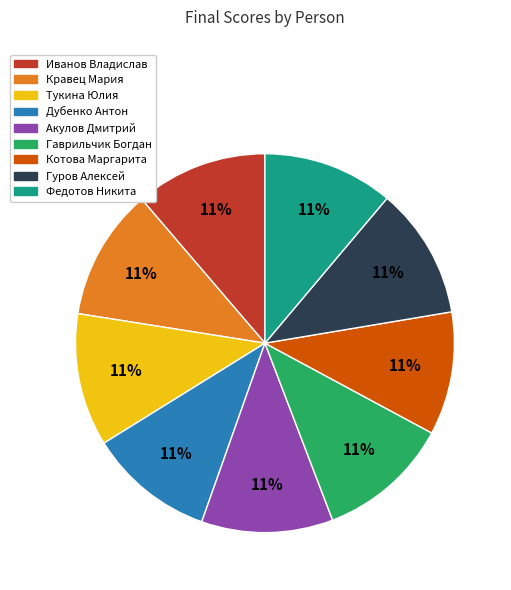

To the nearest percent, what is the combined percentage of Федотов Никита and Акулов Дмитрий?

22%